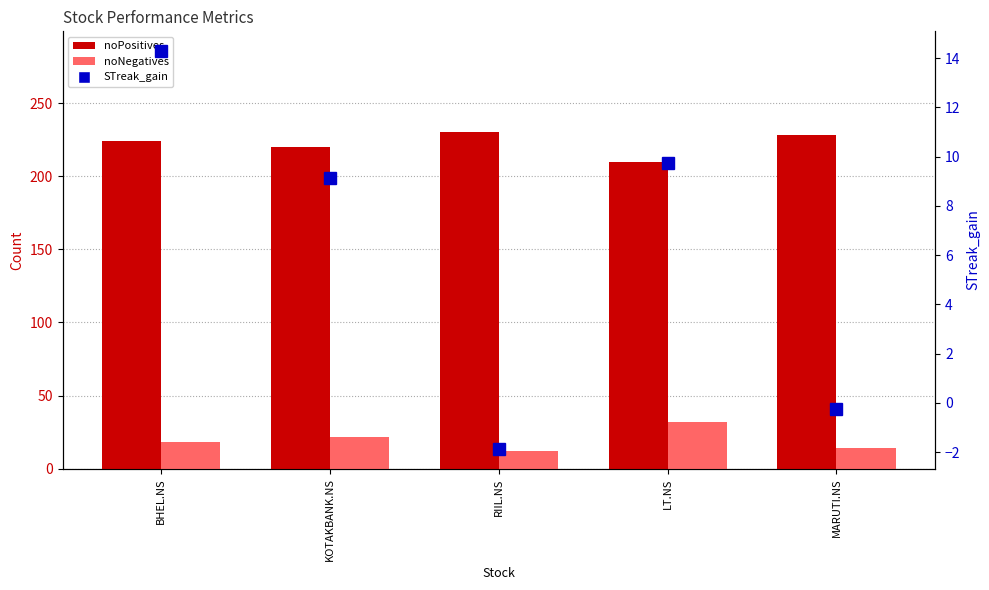

Which has a higher value, KOTAKBANK.NS or RIIL.NS?

RIIL.NS